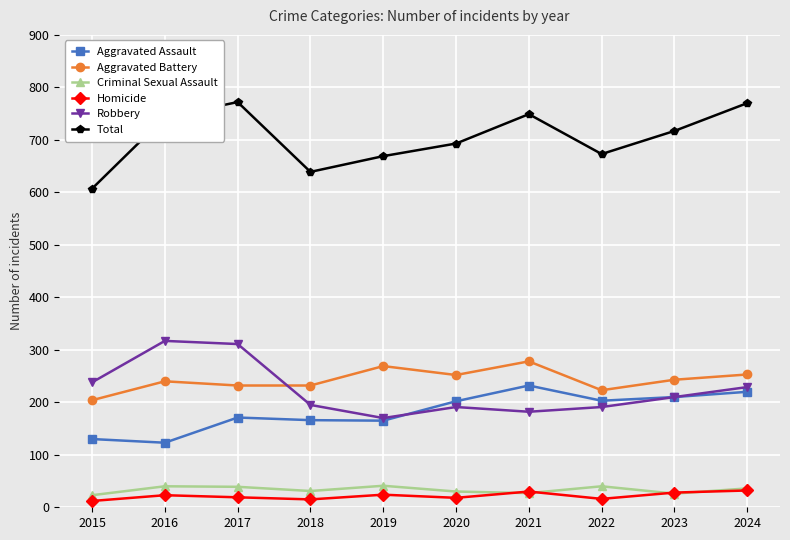

What is the maximum value for Homicide?

32